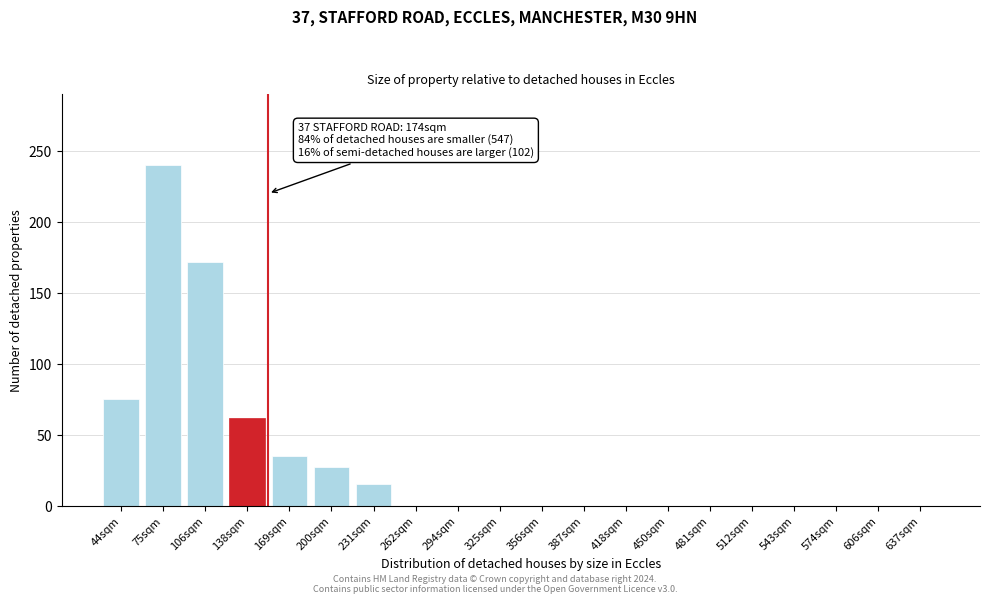

Reading right to left, transcribe all the data shown in this chart.

637sqm=0	606sqm=0	574sqm=0	543sqm=0	512sqm=0	481sqm=0	450sqm=0	418sqm=0	387sqm=0	356sqm=0	325sqm=0	294sqm=0	262sqm=0	231sqm=15	200sqm=27	169sqm=35	138sqm=62	106sqm=172	75sqm=240	44sqm=75